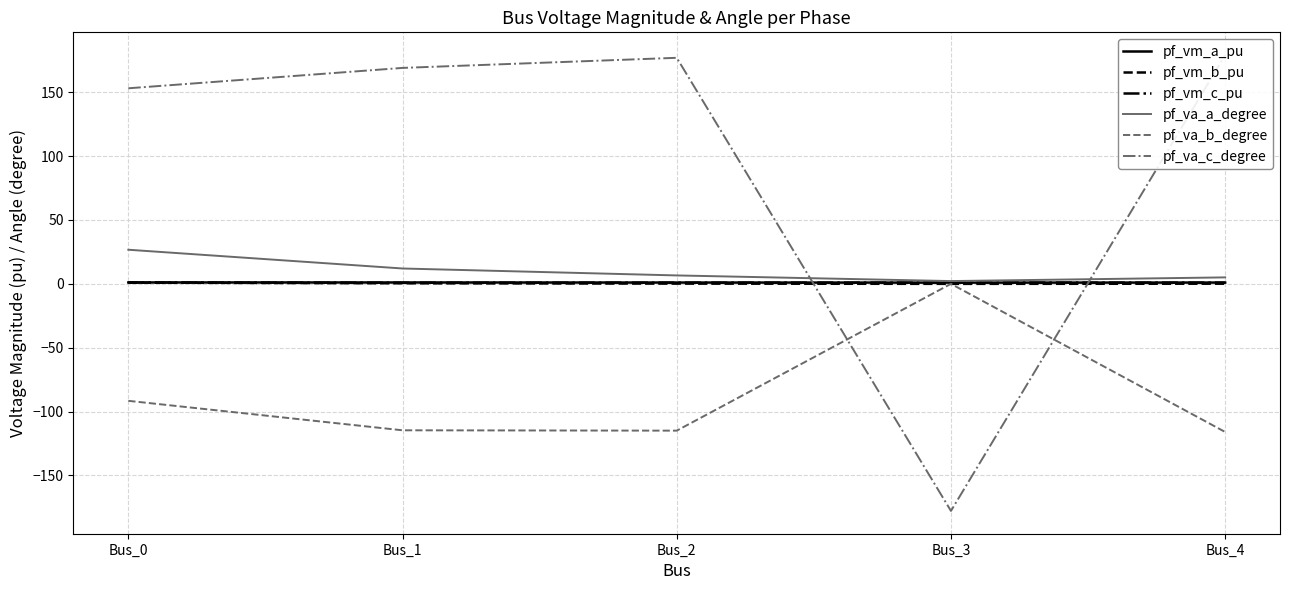

True or false: pf_va_a_degree and pf_va_b_degree intersect in this chart.

False